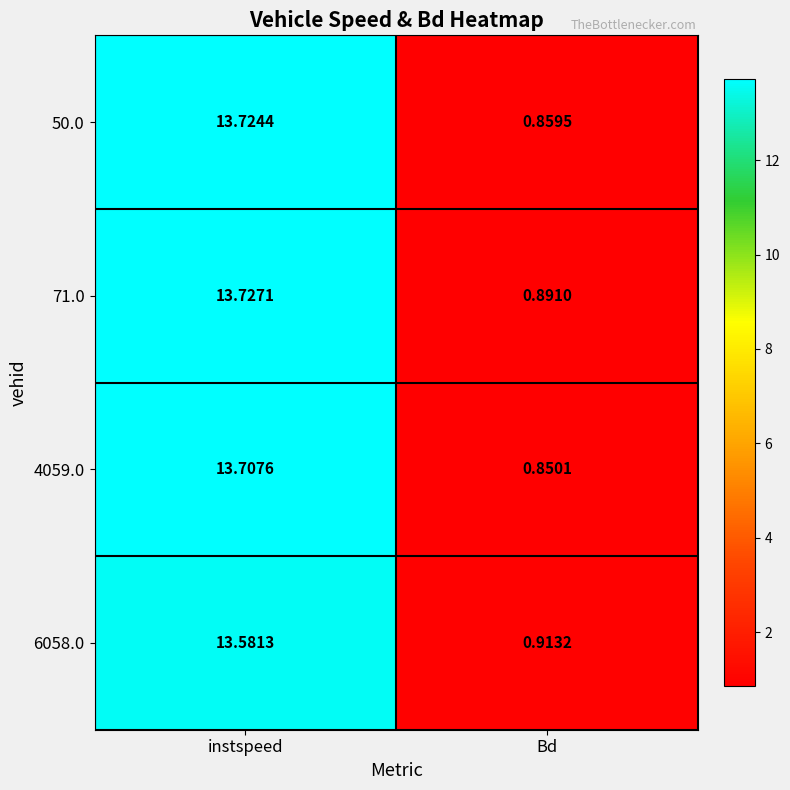

At which label does 6058.0 reach its minimum?

Bd